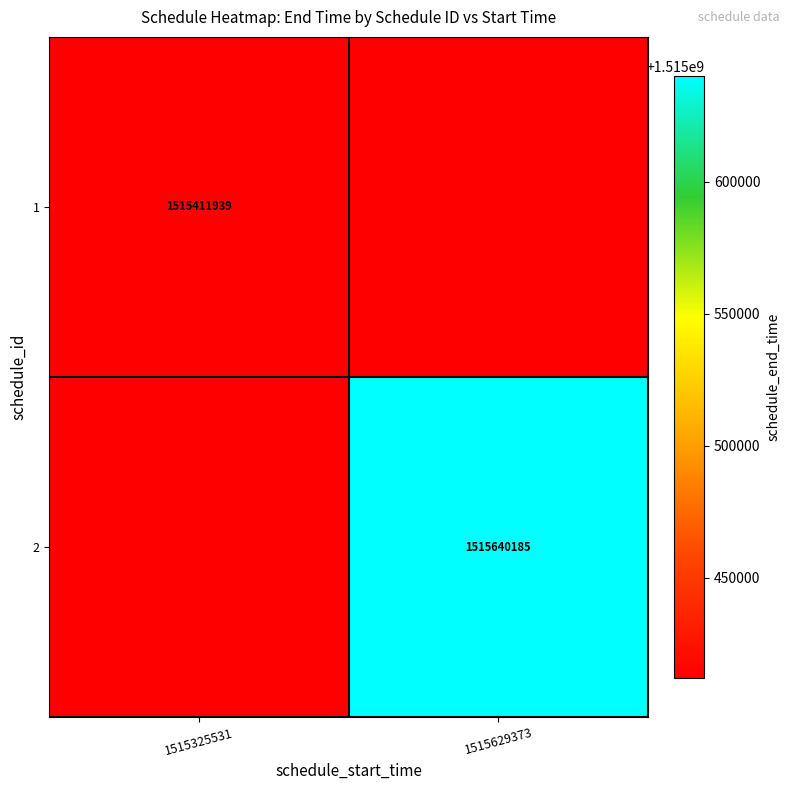

Count the number of categories in the chart.

2